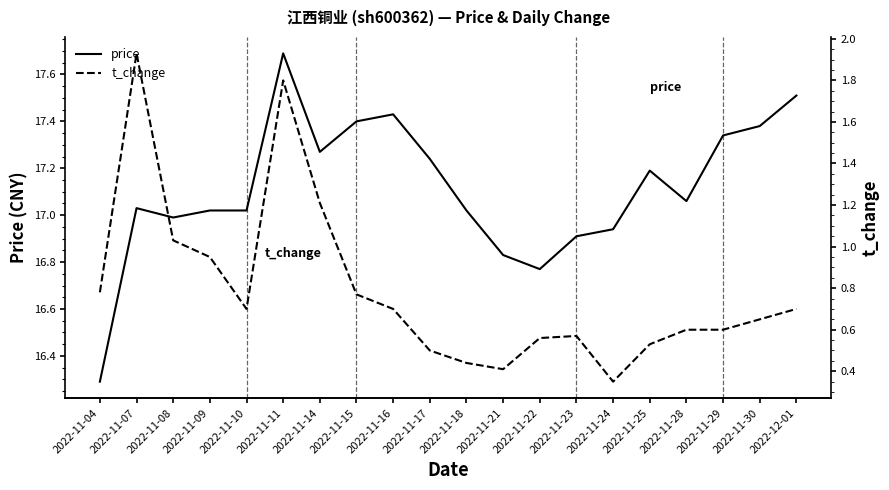

True or false: price and t_change intersect in this chart.

False